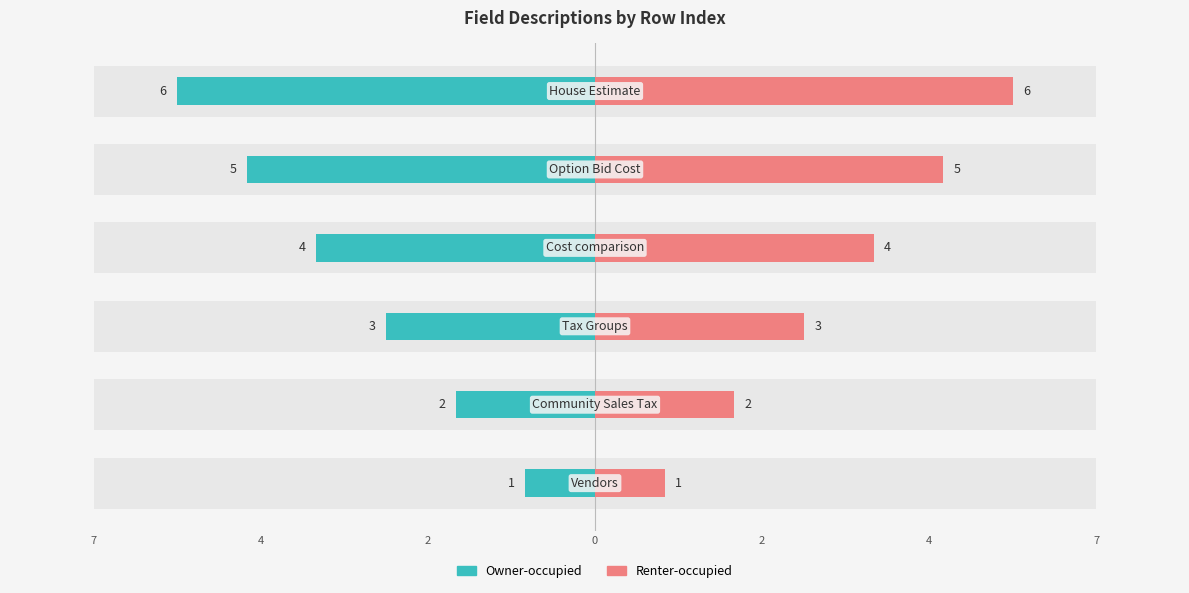

The Renter-occupied series shows 10 at 4. True or false?

False